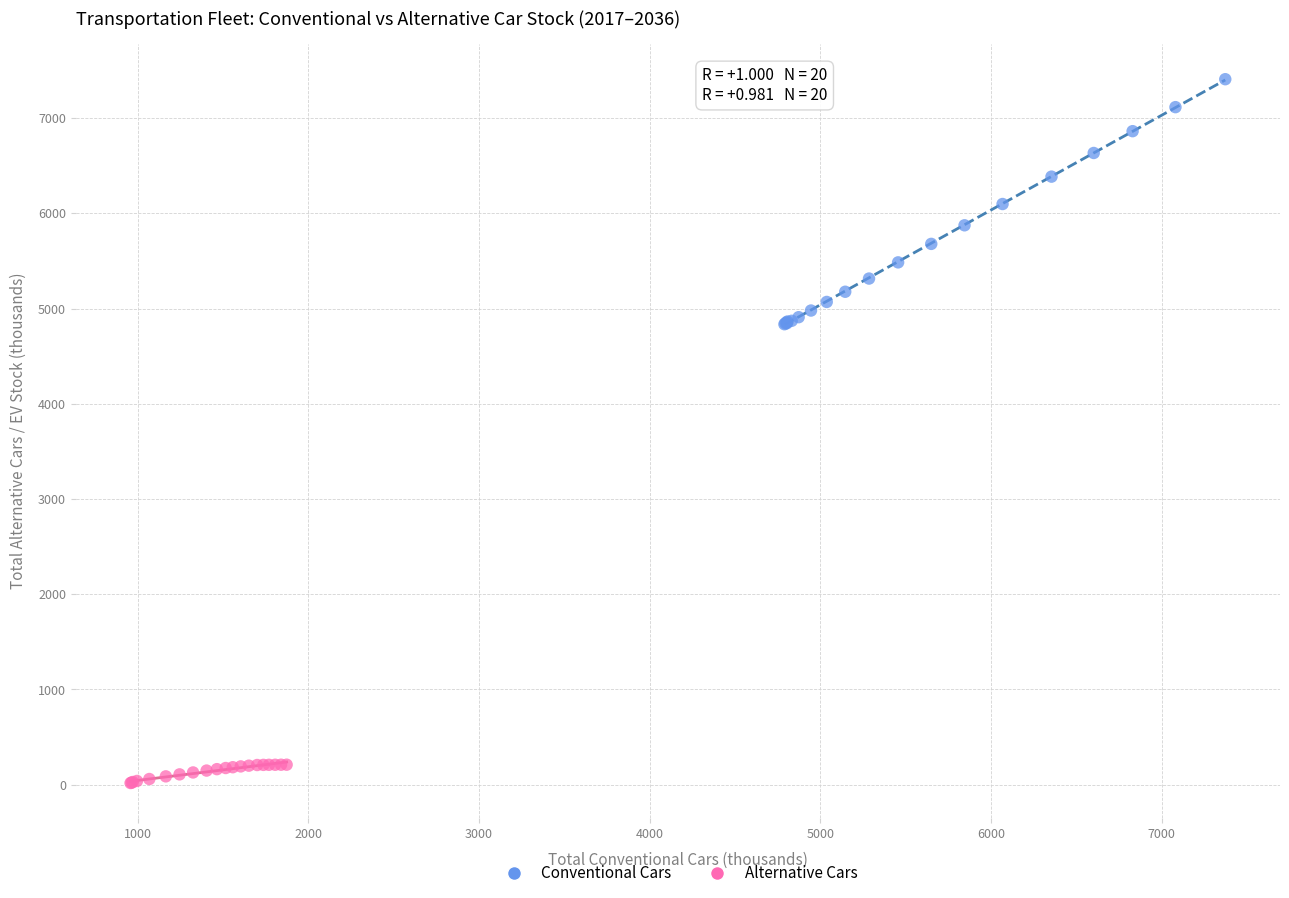

Which series has the largest Y range (max minus min)?

Conventional Cars